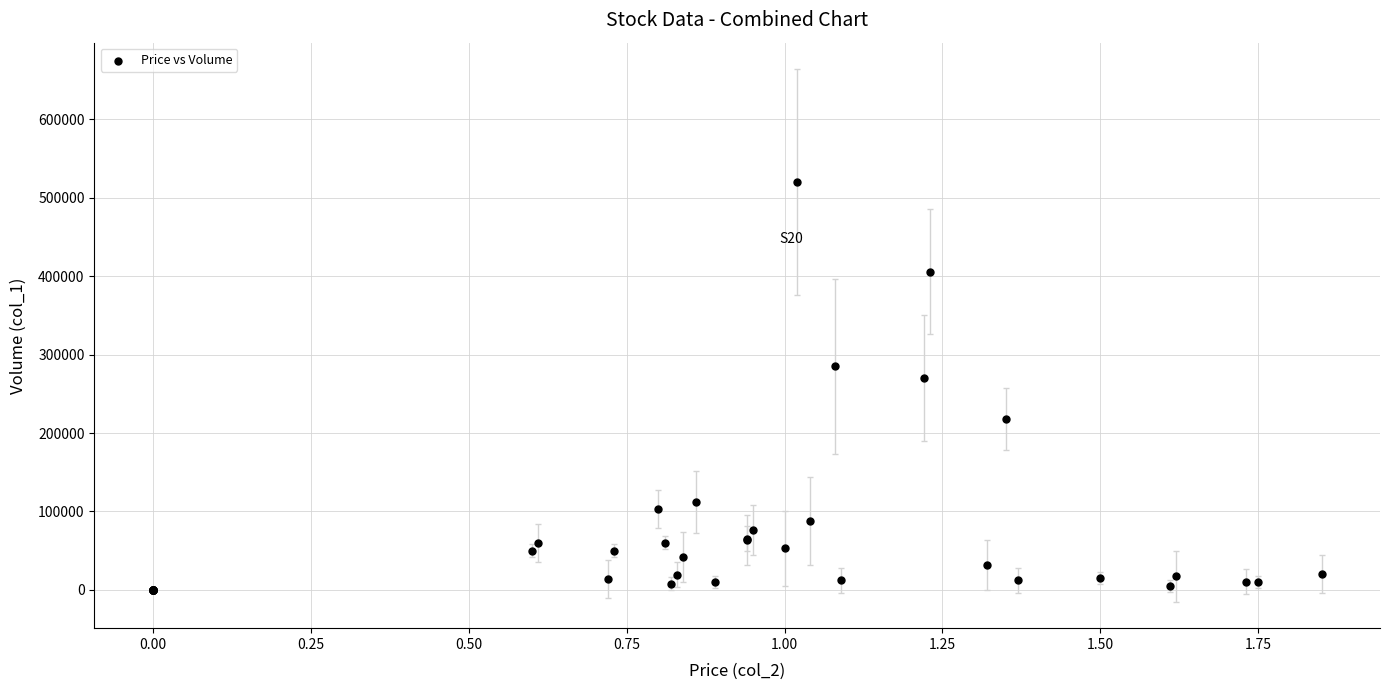

What Y value in the scatter plot is closest to 260000?

270000